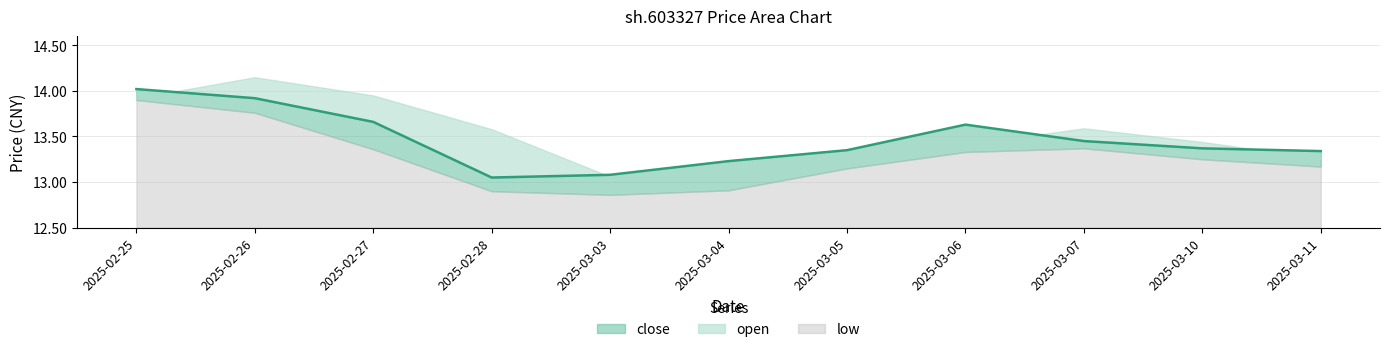

What is the spread (max minus min) of values at 2025-03-04?

0.3